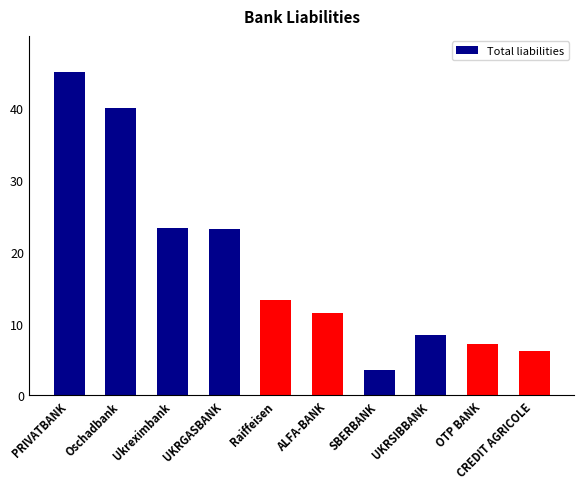

What position from the right is Oschadbank?

9